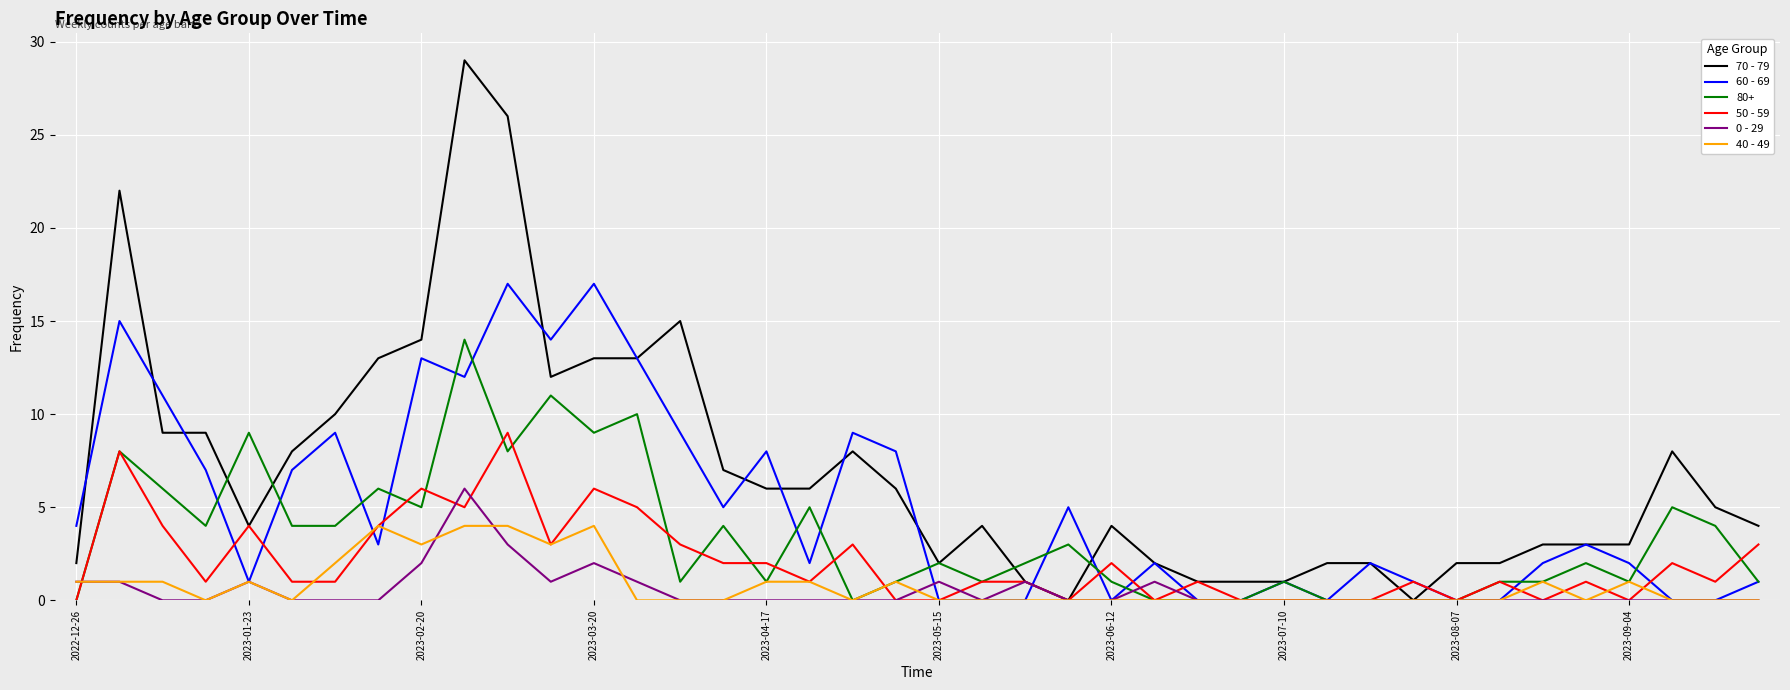

Which series has the largest range (max minus min)?

70 - 79